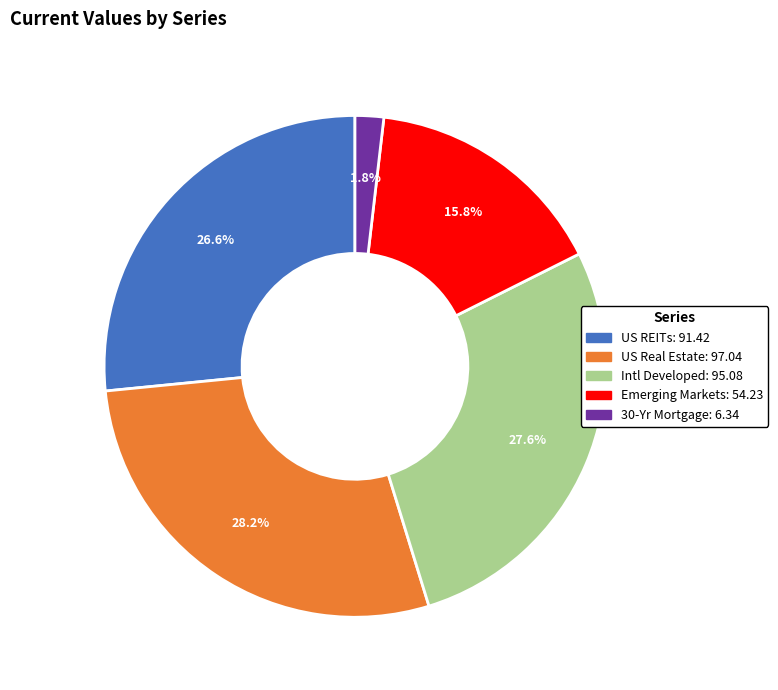

Count the number of slices in the pie.

5